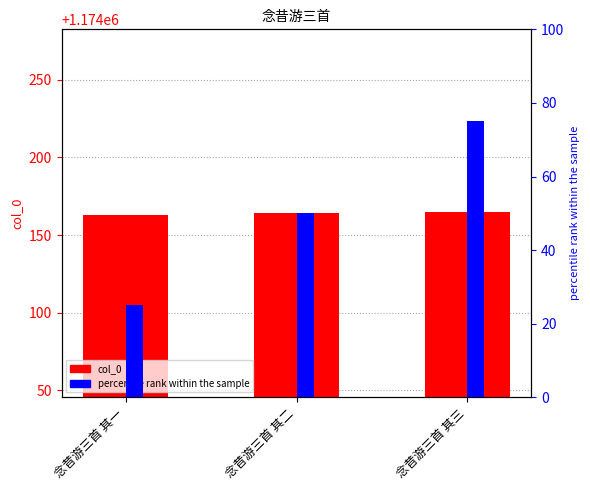

Rank the series by their average value, from lowest to highest.

percentile rank within the sample, col_0